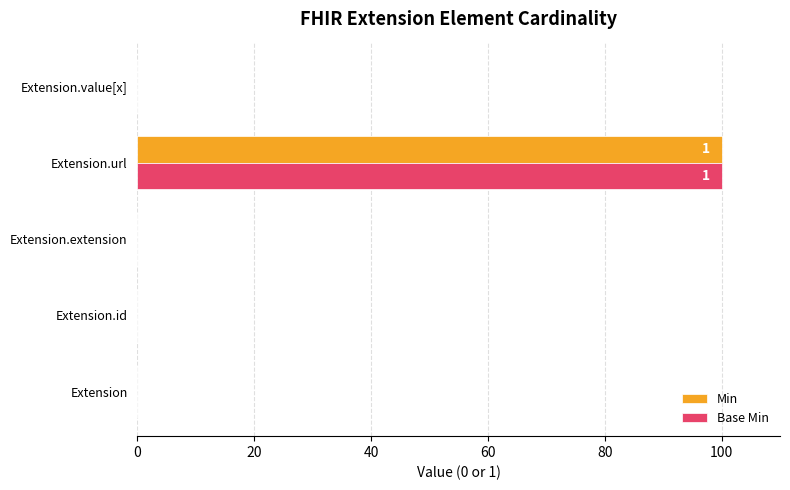

What is the sum of the Min values at Extension and Extension.url?

100